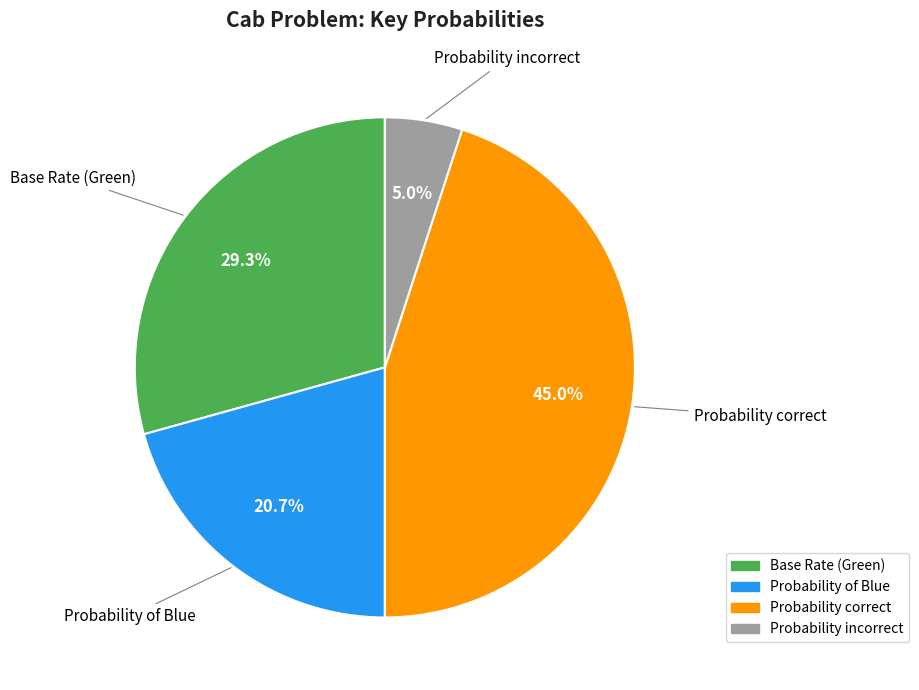

To the nearest percent, what is the difference between the Base Rate (Green) and Probability incorrect slice percentages?

24%